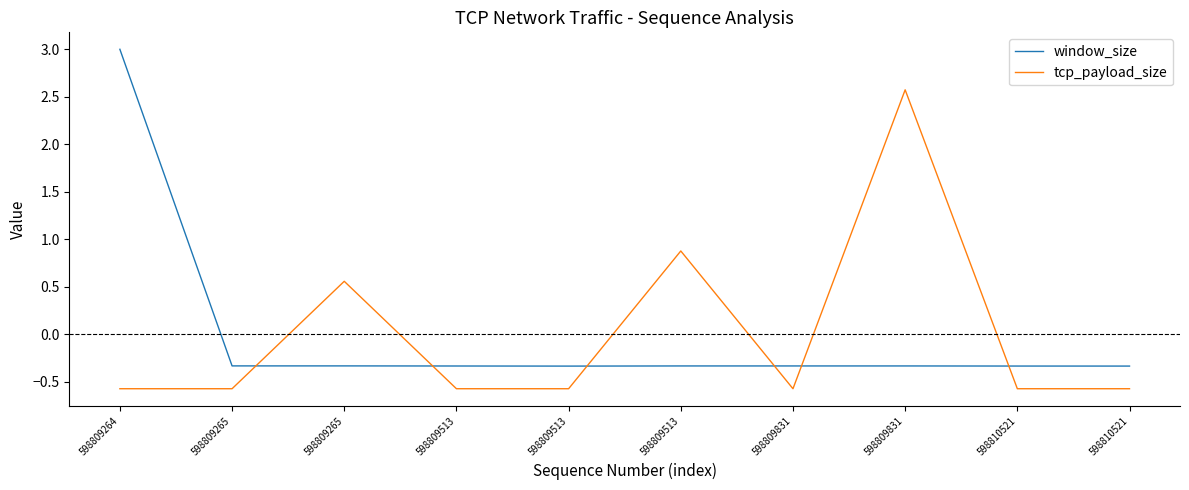

Read the window_size value at 598809265.

-0.3